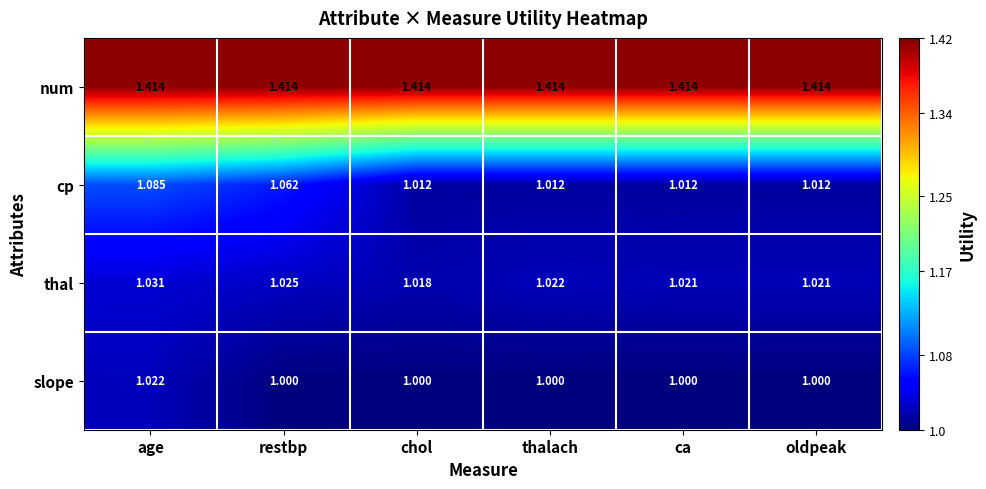

At how many categories does at least one series exceed 1?

6